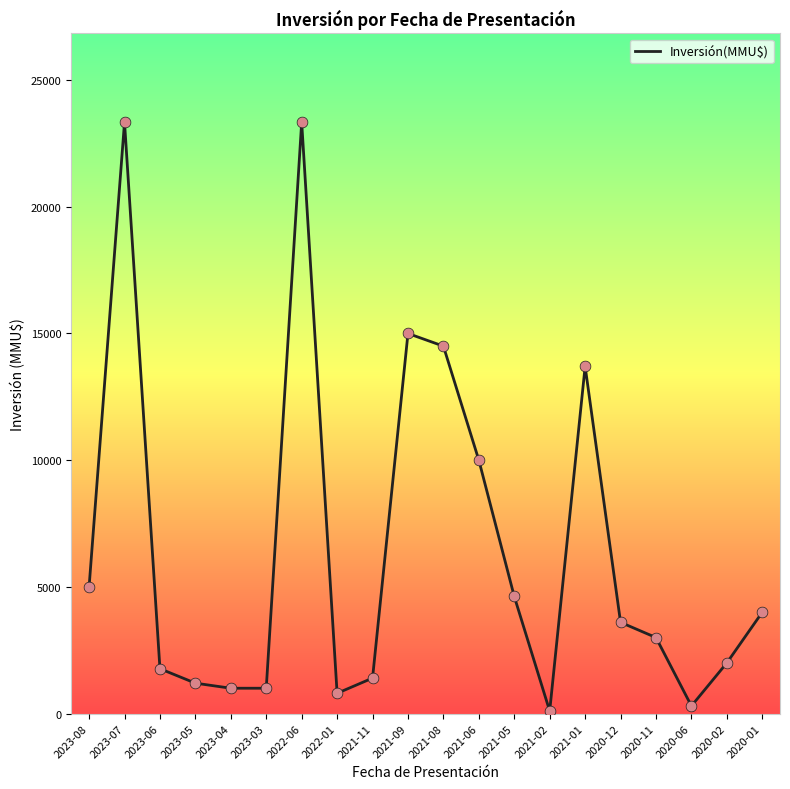

What is the change in value from 2021-08 to 2020-02?

-12500